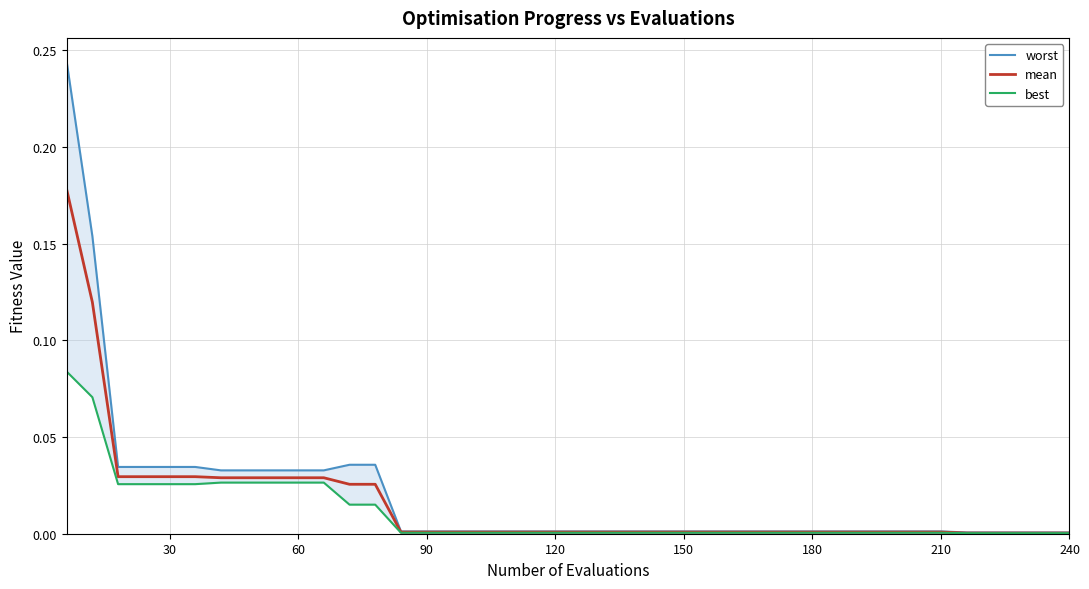

Rank the series by their maximum value, from lowest to highest.

best, mean, worst